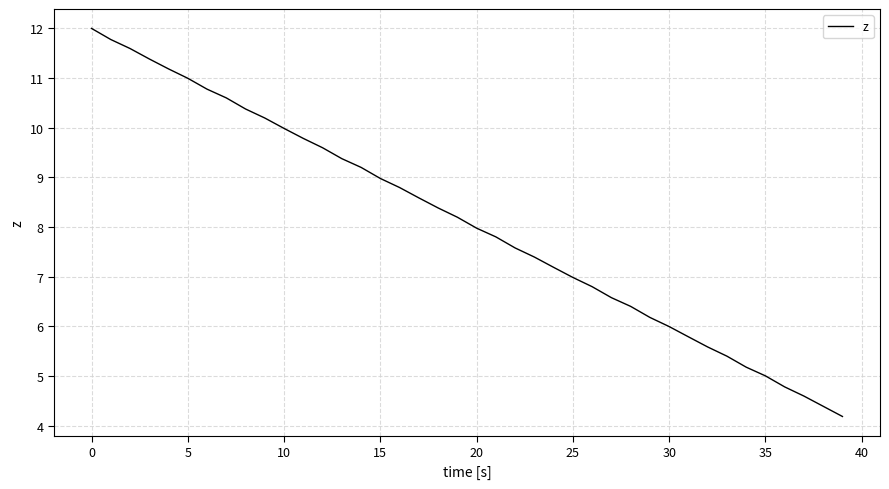

What is the minimum value shown in the chart?

4.2